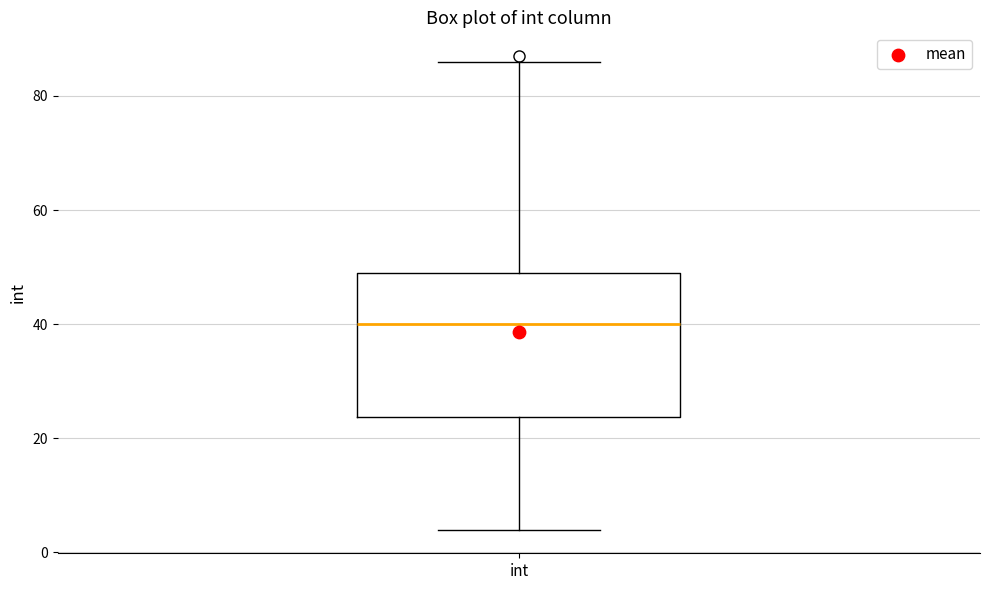

Where does the median line of the box for int sit on the y-axis? The values are not printed on the chart, so give them approximately, as read against the axis.

40